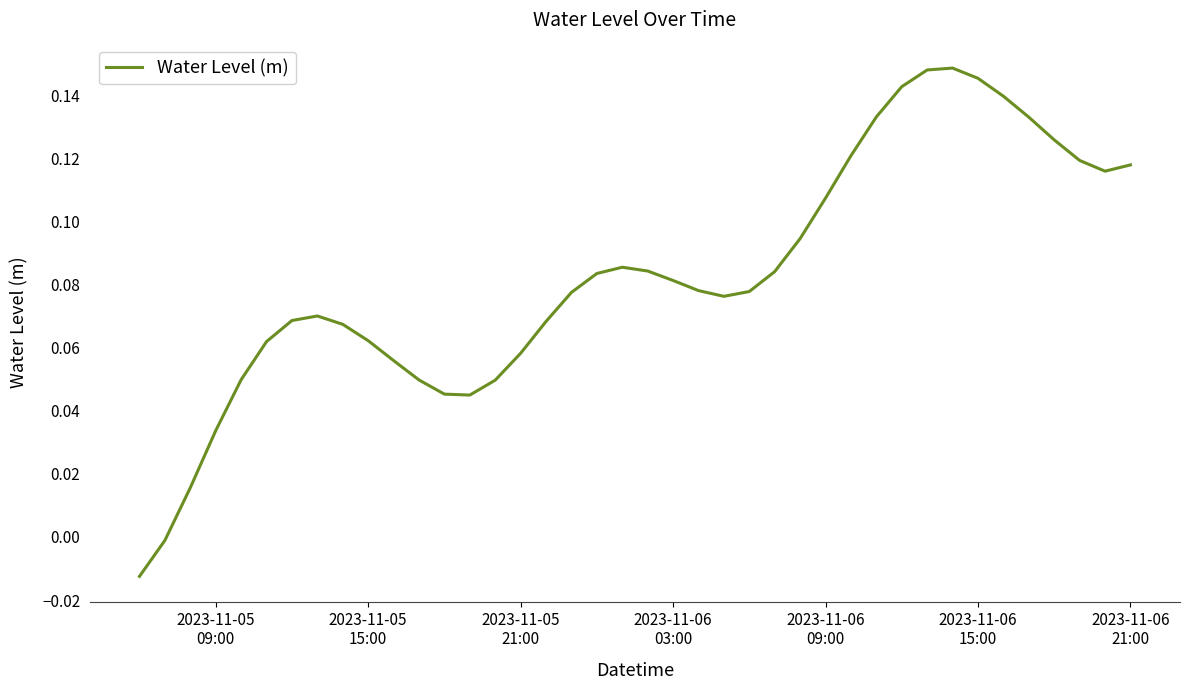

Reading right to left, extract all data points from this chart.

0.1	0.1	0.1	0.1	0.1	0.1	0.1	0.1	0.1	0.1	0.1	0.1	0.1	0.1	0.1	0.1	0.1	0.1	0.1	0.1	0.1	0.1	0.1	0.1	0.1	0.0	0.0	0.0	0.0	0.1	0.1	0.1	0.1	0.1	0.1	0.0	0.0	0.0	-0.0	-0.0